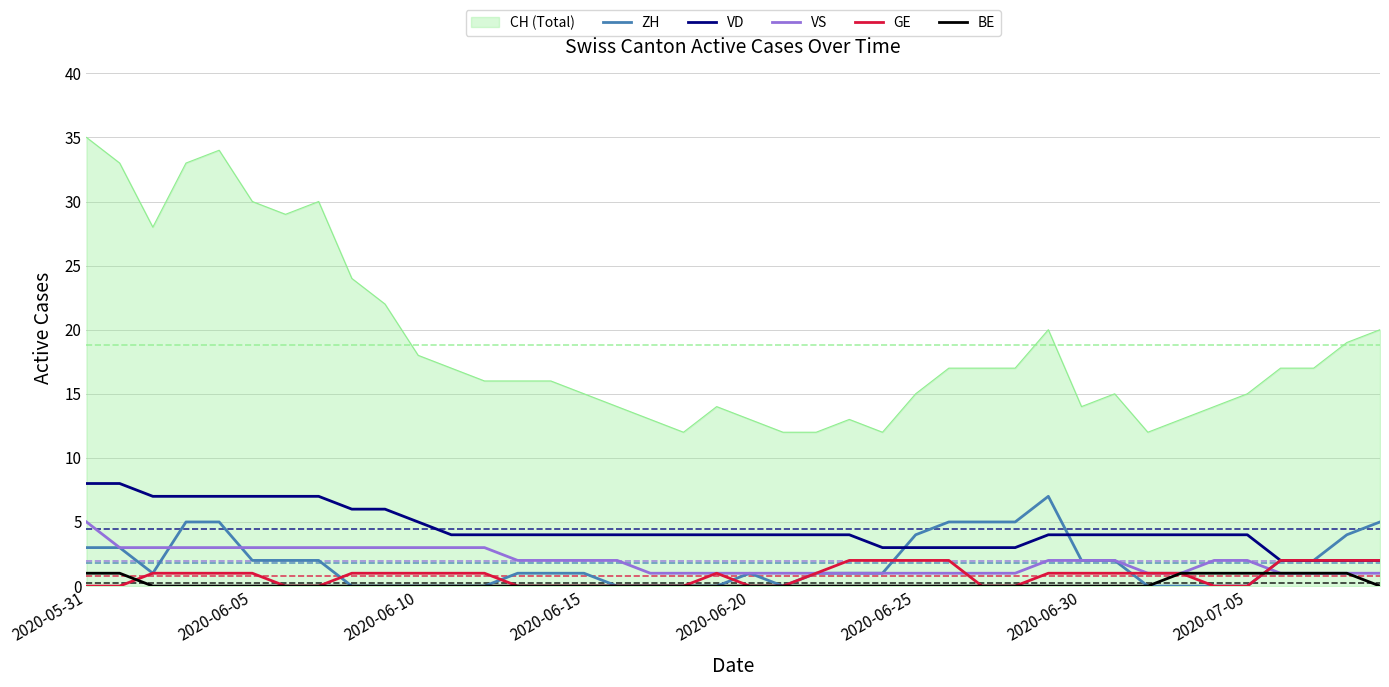

True or false: GE and CH (Total) intersect in this chart.

False